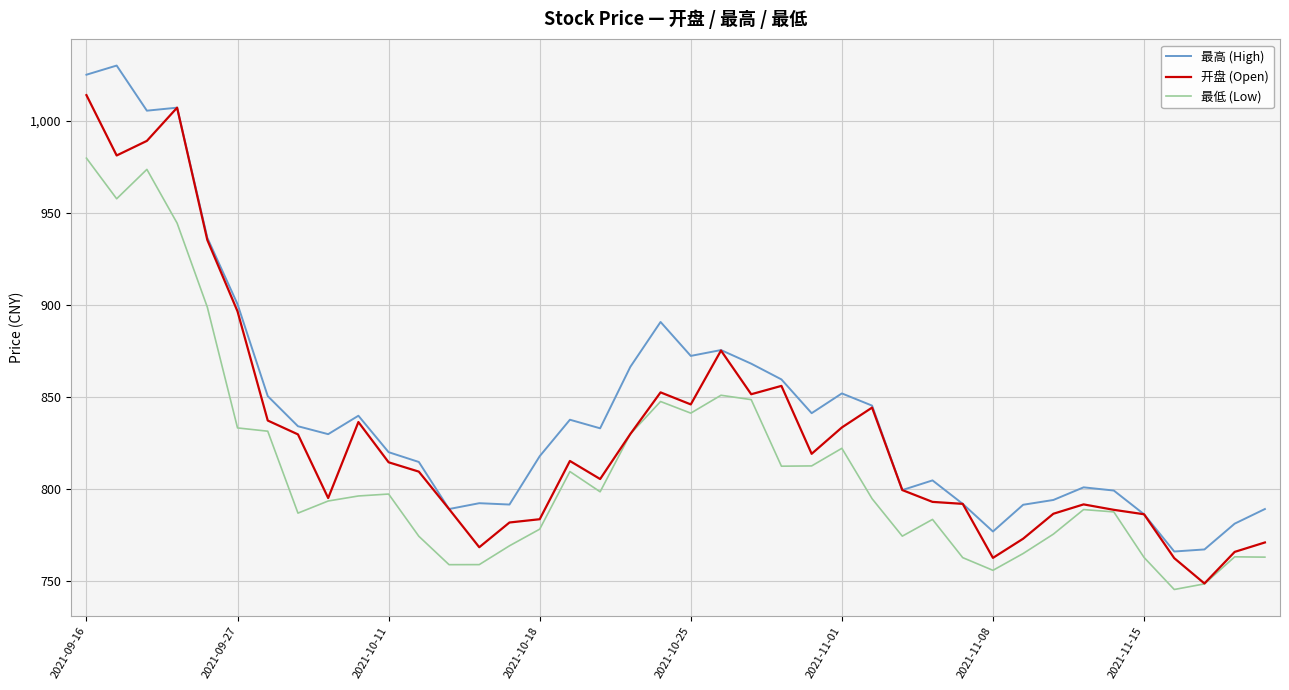

What is the highest value of the 开盘 (Open) series?

1014.0